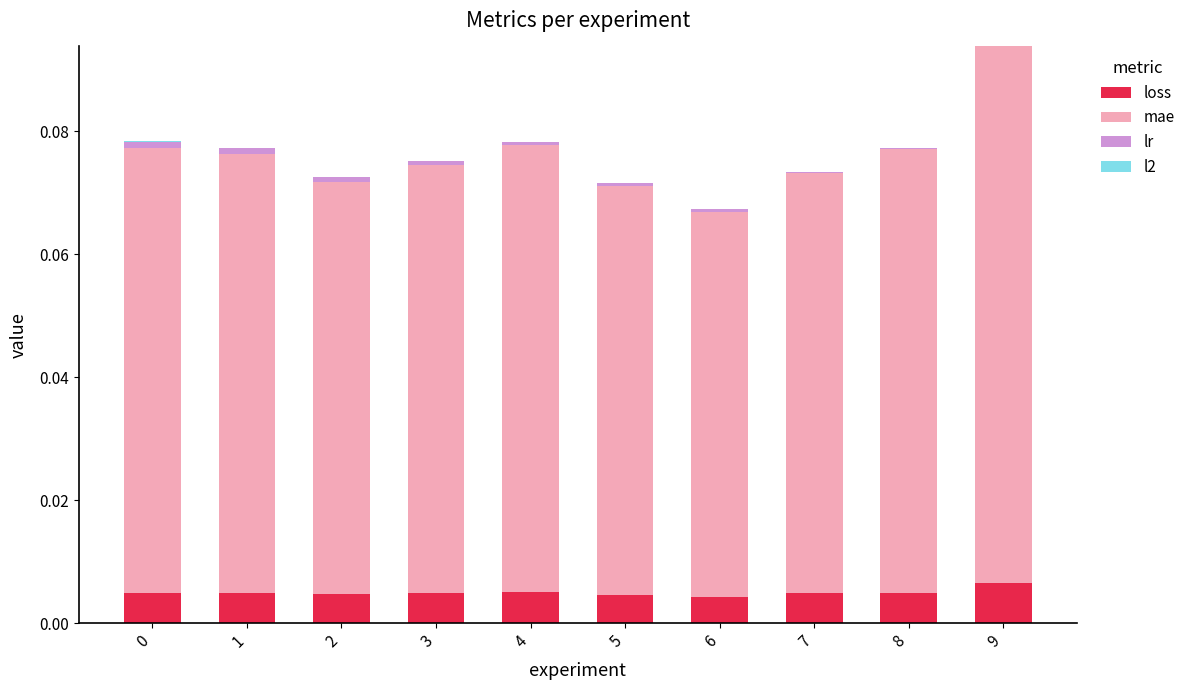

At which category is the sum across all series the highest?

9